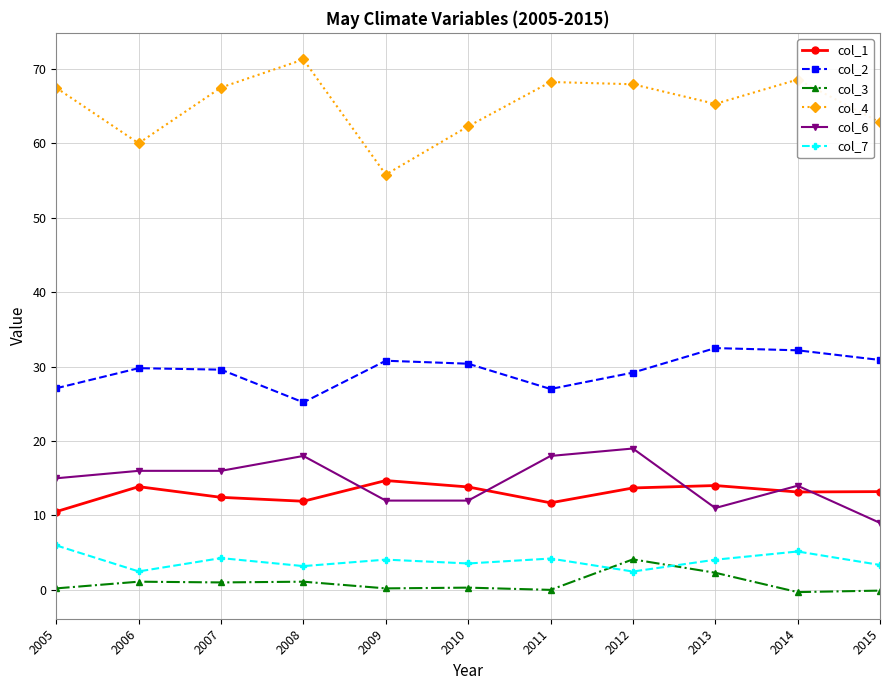

The value of col_7 at 2013 is 6.7. True or false?

False